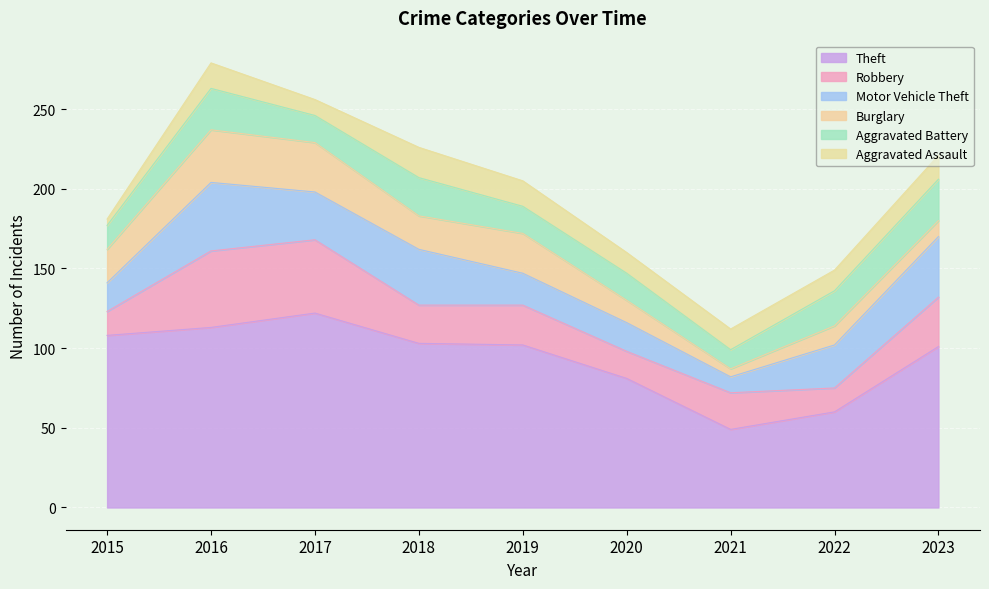

List the labels in order of Aggravated Battery value, largest first.

2016, 2023, 2018, 2022, 2017, 2019, 2020, 2015, 2021